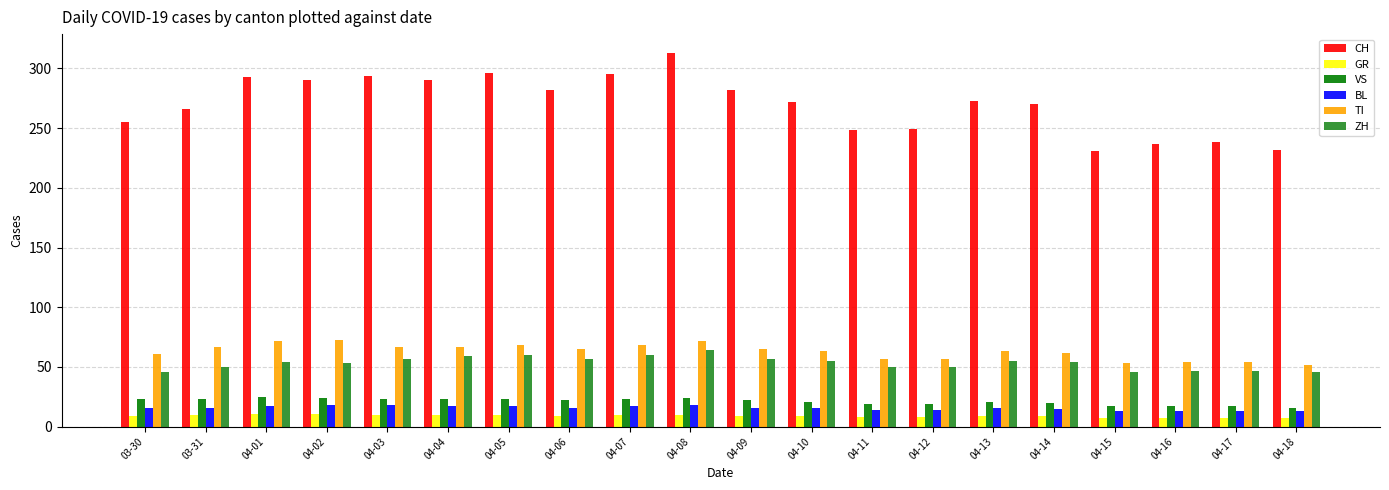

At which category is the sum across all series the highest?

04-08